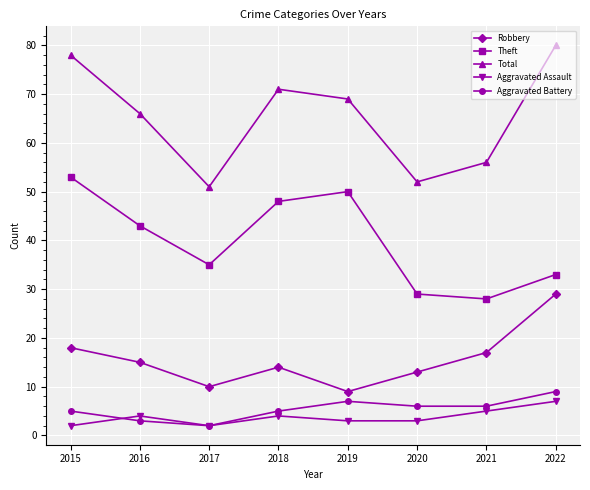

What are all the series names shown in the legend?

Robbery, Theft, Total, Aggravated Assault, Aggravated Battery